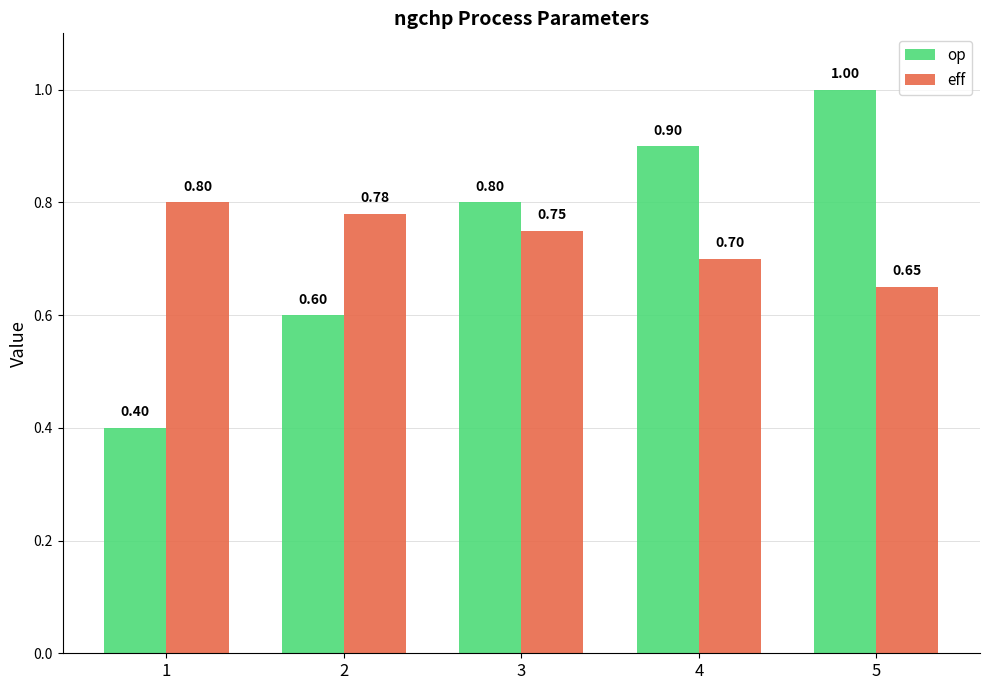

Rank the series by their average value, from highest to lowest.

op, eff